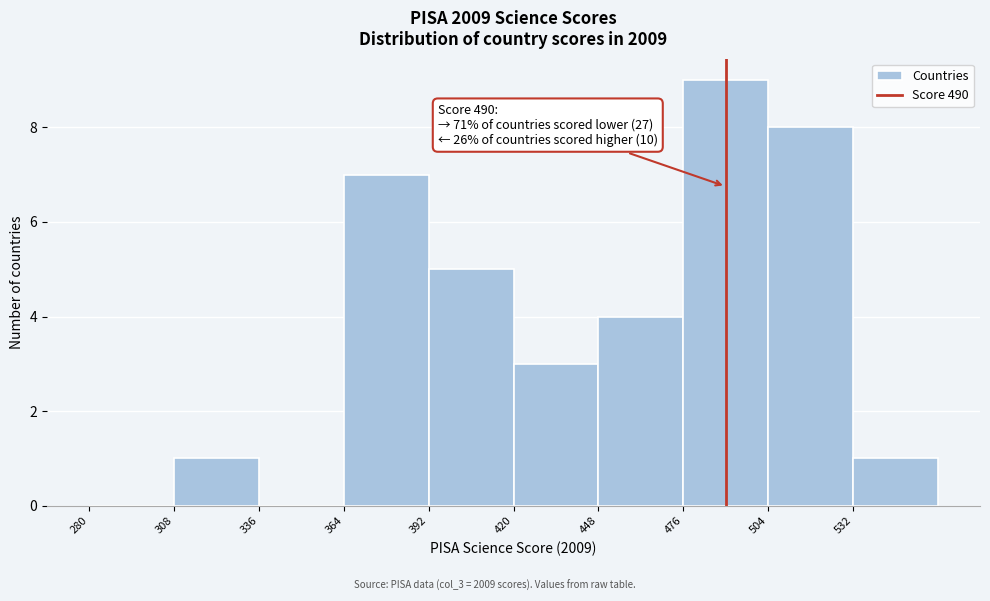

Over which range of the x-axis is the bar tallest?

476 to 504